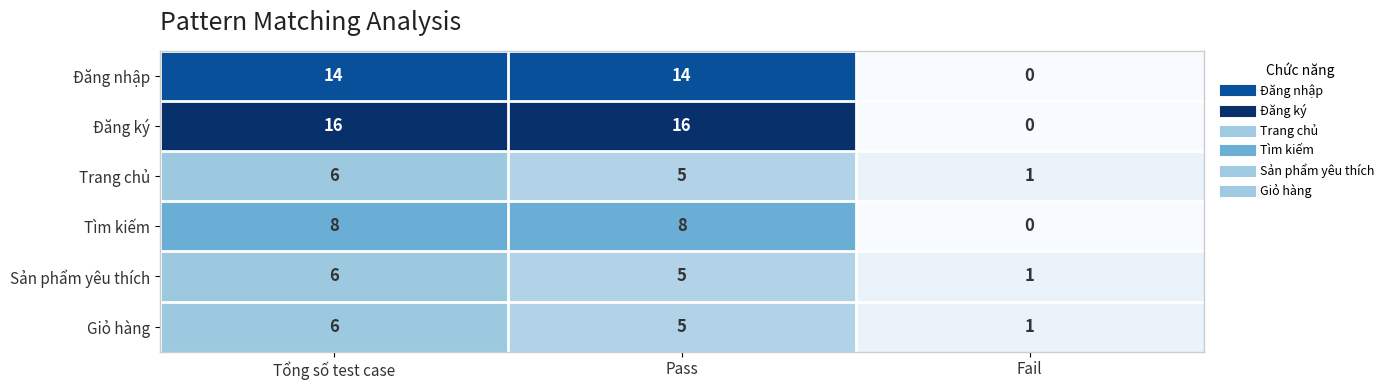

Where does the Giỏ hàng series first go above 5?

Tổng số test case